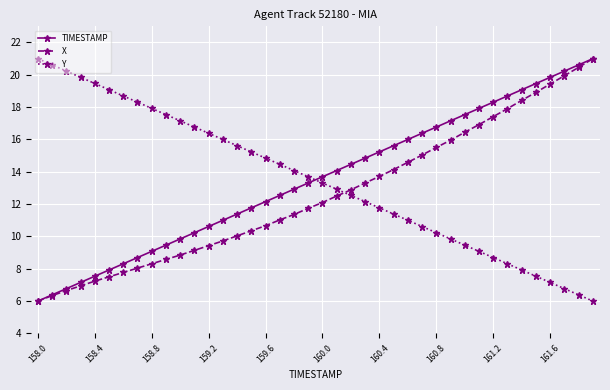

True or false: Y and TIMESTAMP cross at least once.

True